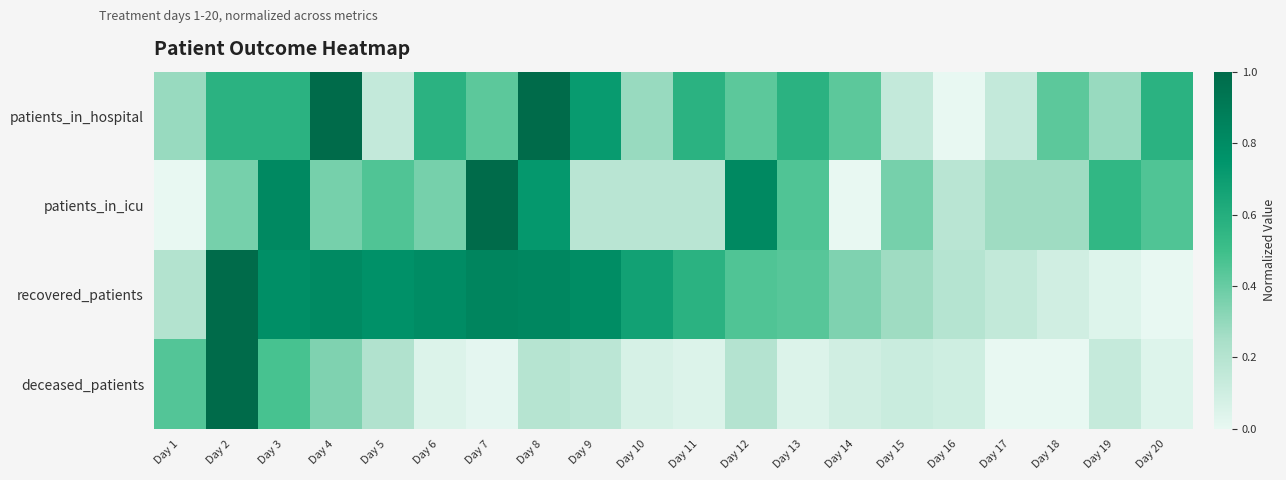

Reading left to right, extract all data points from this chart.

patients_in_hospital: Day 1=0.3	Day 2=0.6	Day 3=0.6	Day 4=1.0	Day 5=0.1	Day 6=0.6	Day 7=0.4	Day 8=1.0	Day 9=0.7	Day 10=0.3	Day 11=0.6	Day 12=0.4	Day 13=0.6	Day 14=0.4	Day 15=0.1	Day 16=0.0	Day 17=0.1	Day 18=0.4	Day 19=0.3	Day 20=0.6
patients_in_icu: Day 1=0.0	Day 2=0.4	Day 3=0.8	Day 4=0.4	Day 5=0.5	Day 6=0.4	Day 7=1.0	Day 8=0.7	Day 9=0.2	Day 10=0.2	Day 11=0.2	Day 12=0.8	Day 13=0.5	Day 14=0.0	Day 15=0.4	Day 16=0.2	Day 17=0.3	Day 18=0.3	Day 19=0.5	Day 20=0.5
recovered_patients: Day 1=0.2	Day 2=1.0	Day 3=0.8	Day 4=0.8	Day 5=0.8	Day 6=0.8	Day 7=0.8	Day 8=0.8	Day 9=0.8	Day 10=0.7	Day 11=0.6	Day 12=0.5	Day 13=0.4	Day 14=0.3	Day 15=0.3	Day 16=0.2	Day 17=0.1	Day 18=0.1	Day 19=0.0	Day 20=0.0
deceased_patients: Day 1=0.4	Day 2=1.0	Day 3=0.5	Day 4=0.3	Day 5=0.2	Day 6=0.0	Day 7=0.0	Day 8=0.2	Day 9=0.2	Day 10=0.1	Day 11=0.0	Day 12=0.2	Day 13=0.0	Day 14=0.1	Day 15=0.1	Day 16=0.1	Day 17=0.0	Day 18=0.0	Day 19=0.1	Day 20=0.0